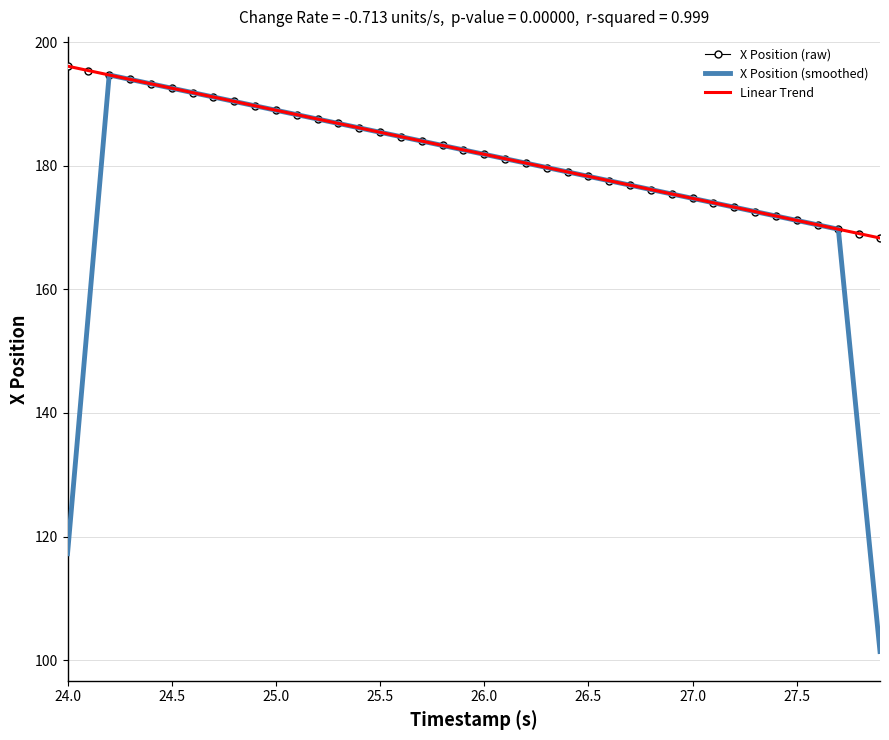

What is the greatest value displayed?

196.1